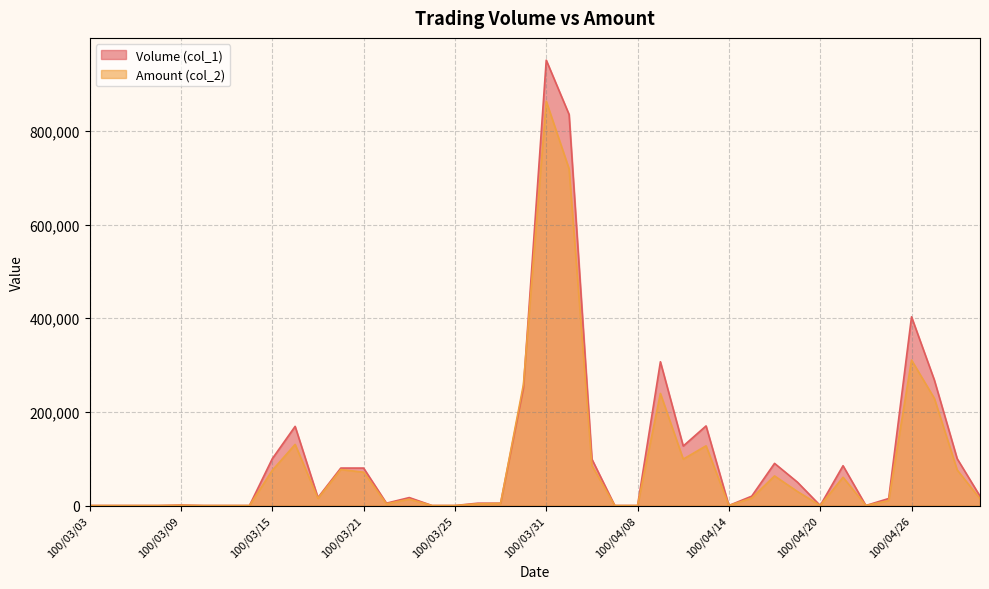

Where is Volume (col_1) nearest to the value 475500?

100/04/26